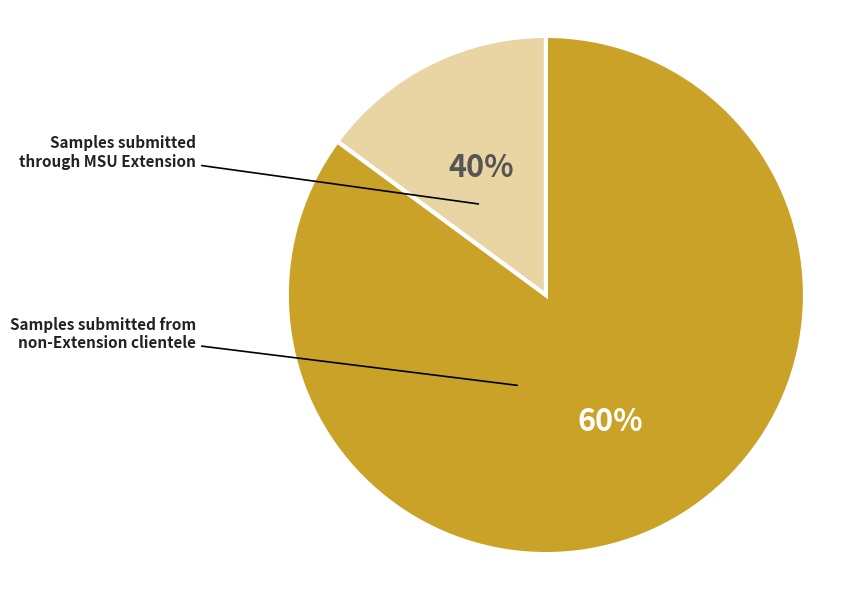

Is FA the majority of the pie?

No